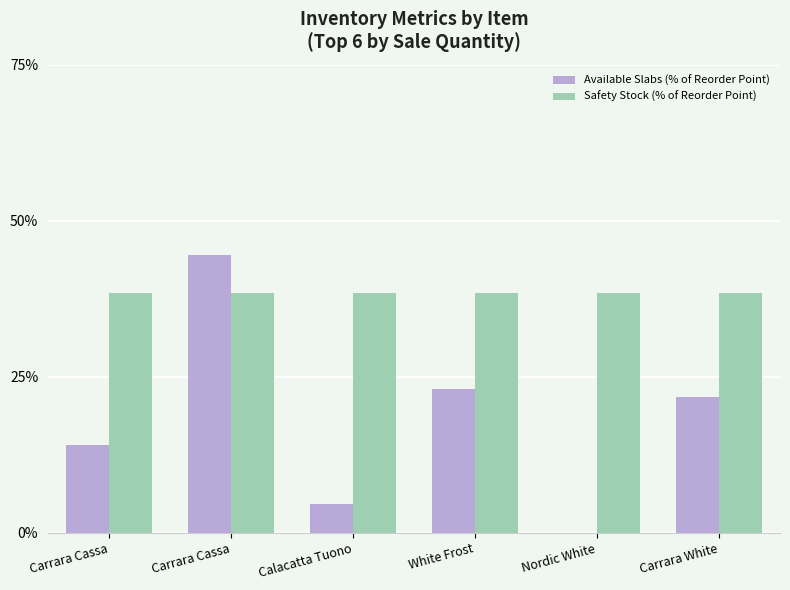

Which series has the largest total across all categories?

Safety Stock (% of Reorder Point)